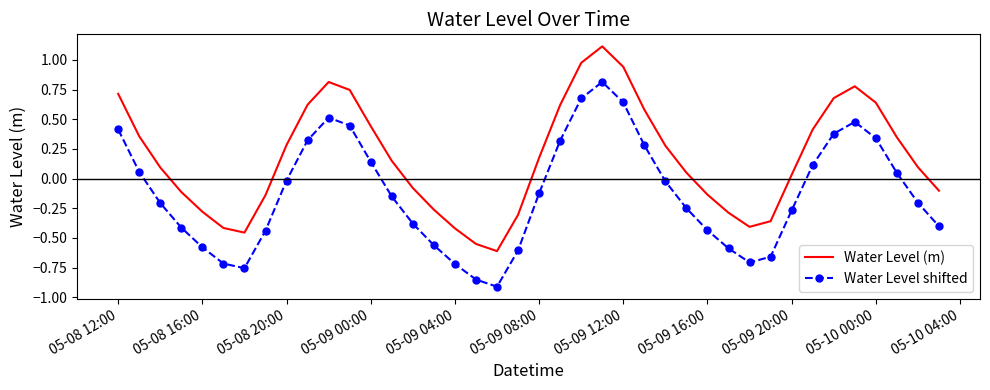

Which series has the largest total across all categories?

Water Level (m)